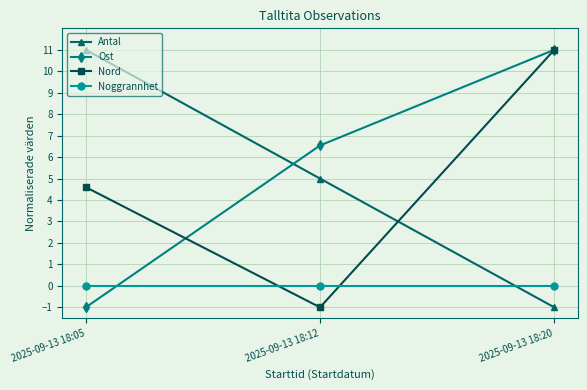

At which category is the sum across all series the highest?

2025-09-13 18:20